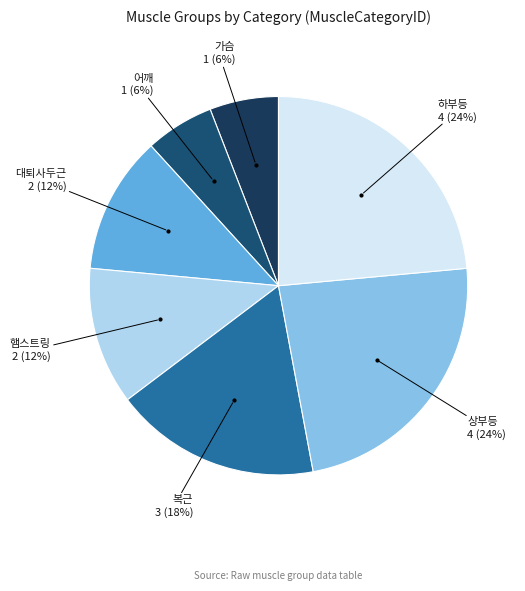

Which category has the smallest portion of the pie?

가슴